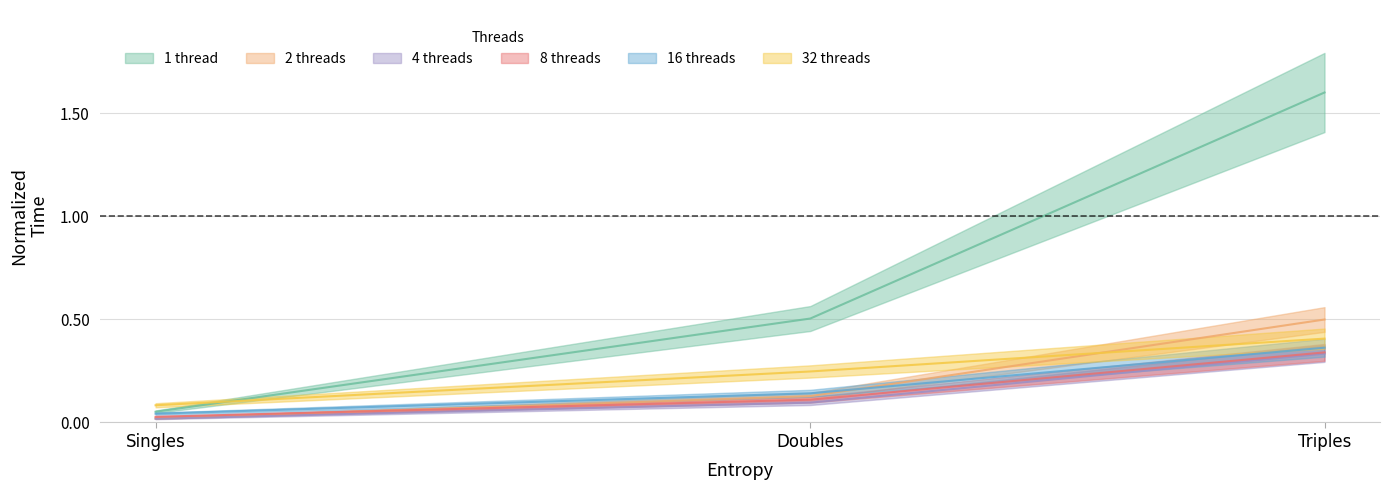

True or false: 32 threads has a value of 0.2 at Doubles.

True